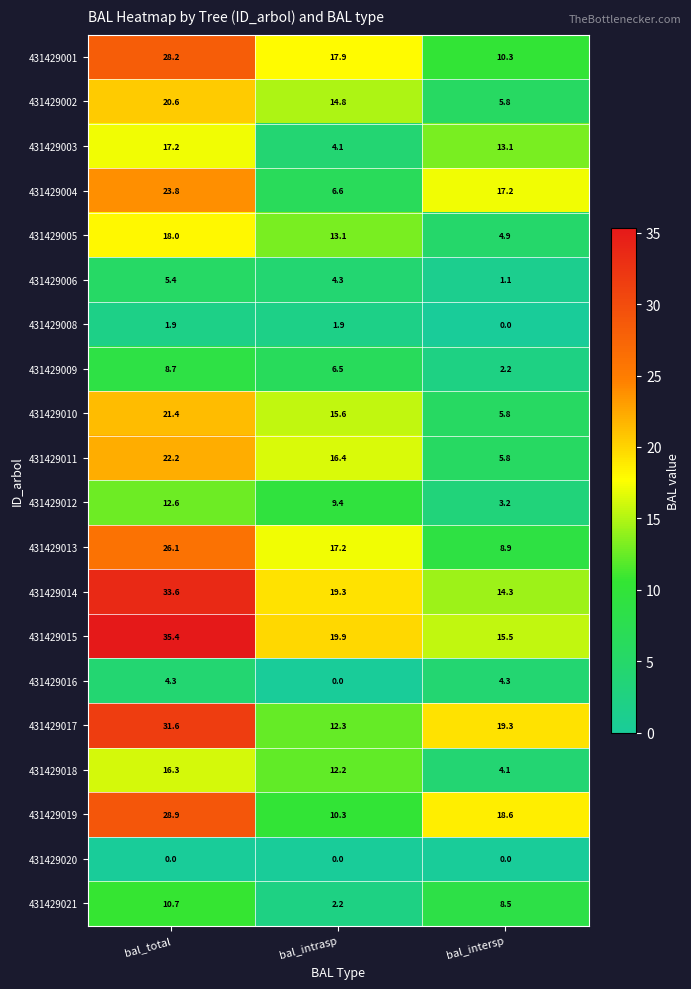

What is the sum of the 431429006 values at bal_intersp and bal_intrasp?

5.4